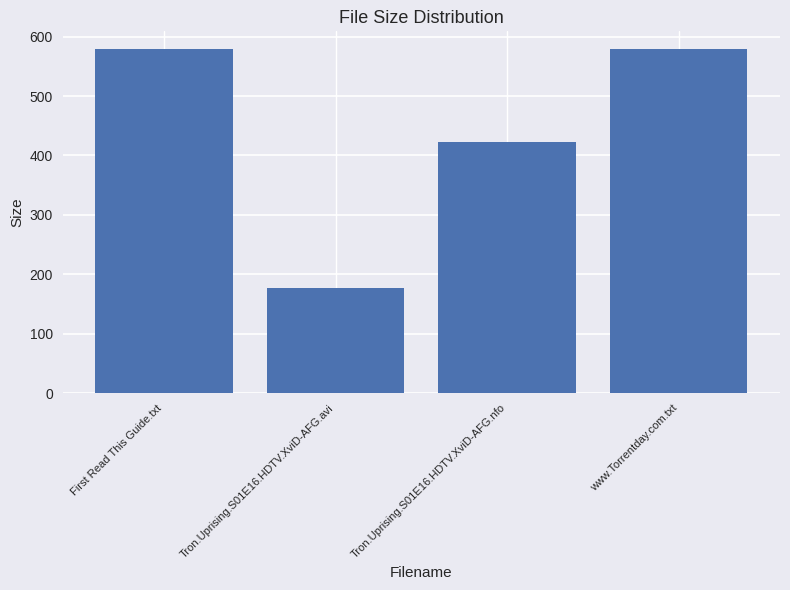

What is the ratio of the value at www.Torrentday.com.txt to the value at First Read This Guide.txt?

1.0